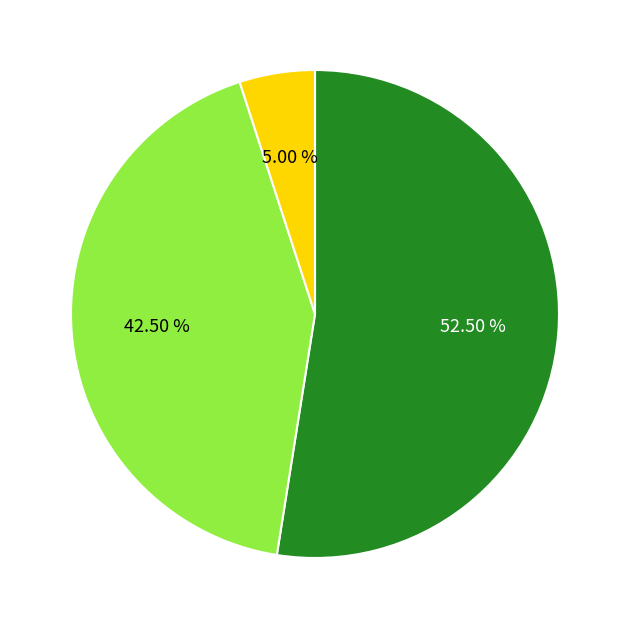

Does any single category account for the majority?

Yes